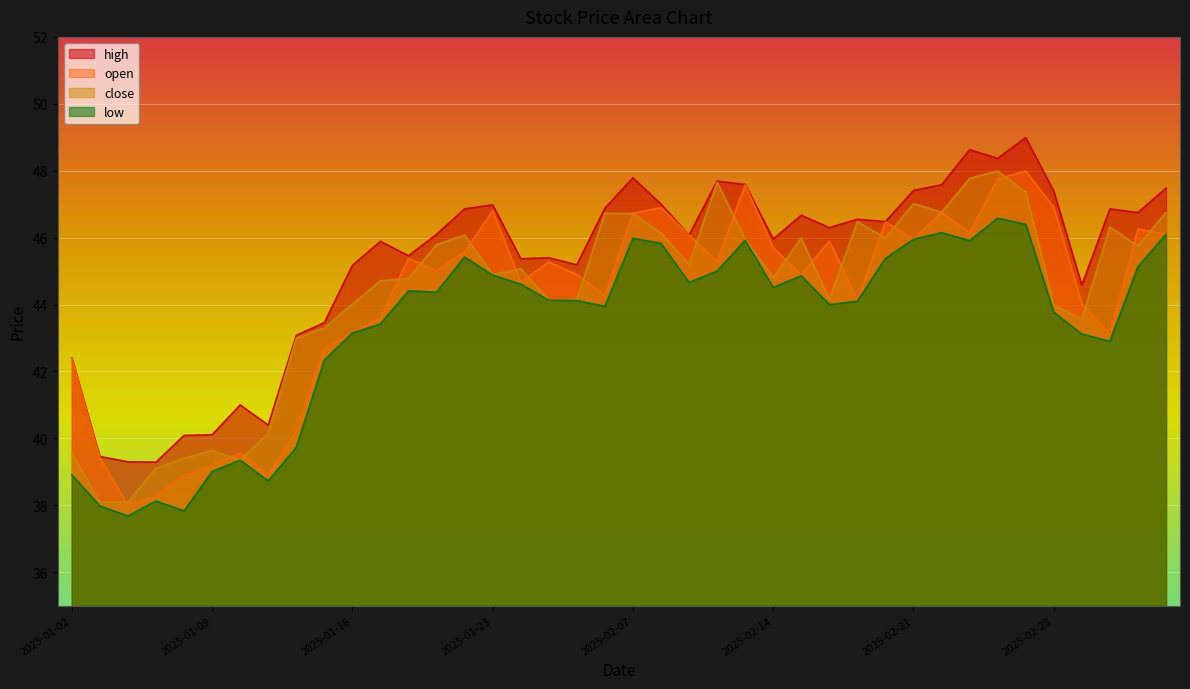

What is the average value of the high series?

45.3